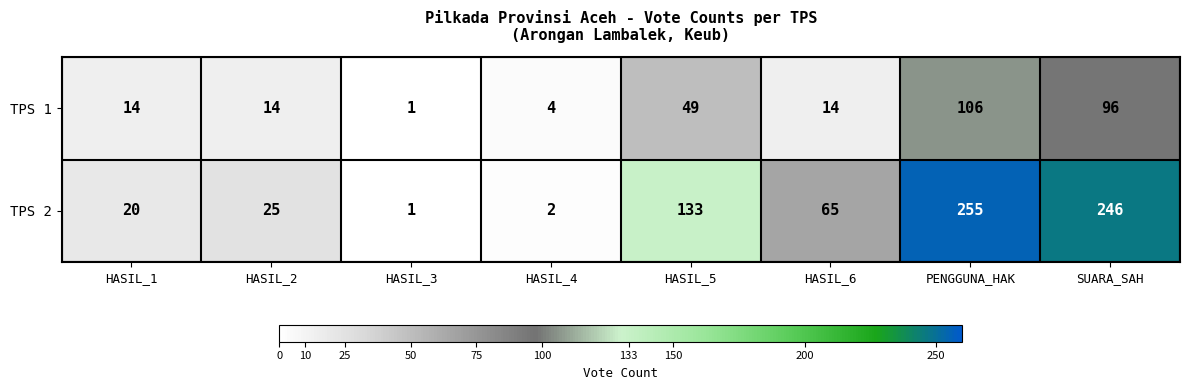

List the series in order of their overall mean, highest first.

TPS 2, TPS 1